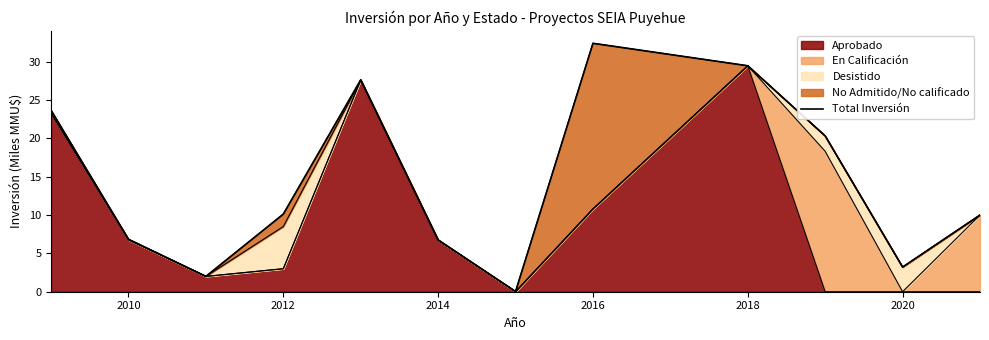

The Aprobado series shows 11.6 at 2020. True or false?

False